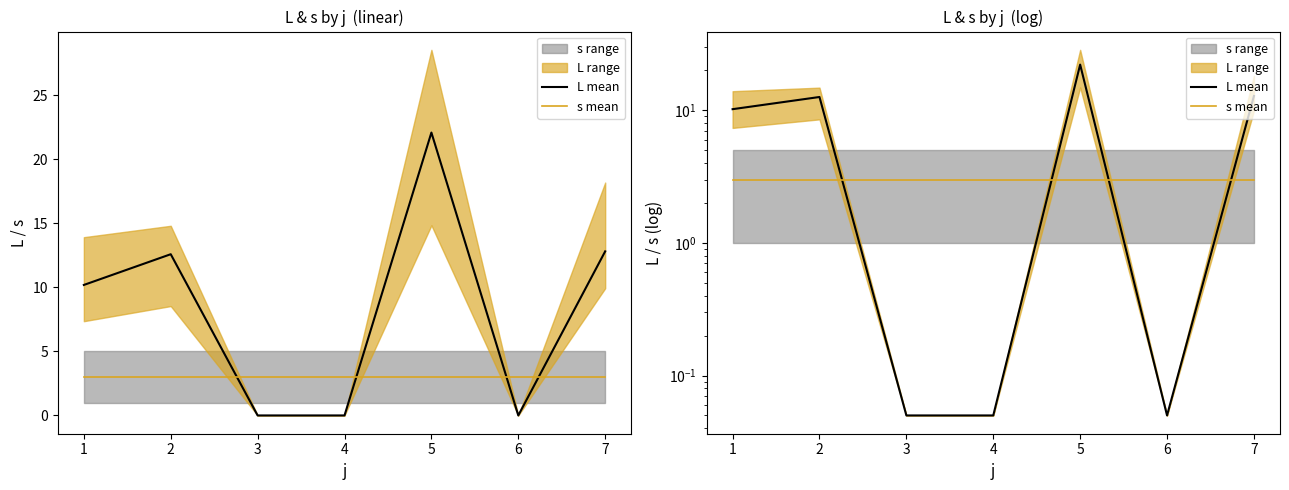

Rank the series by their average value, from lowest to highest.

s mean, L mean